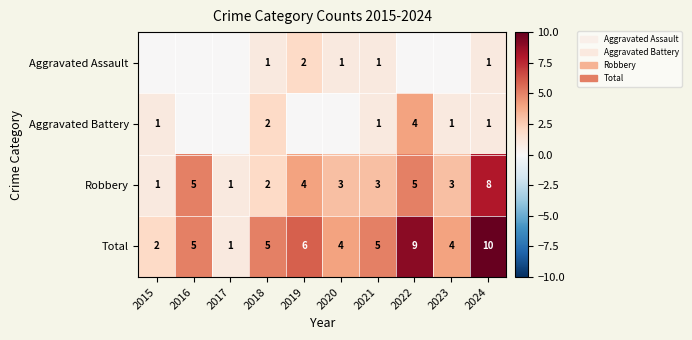

How many series are shown in this chart?

4